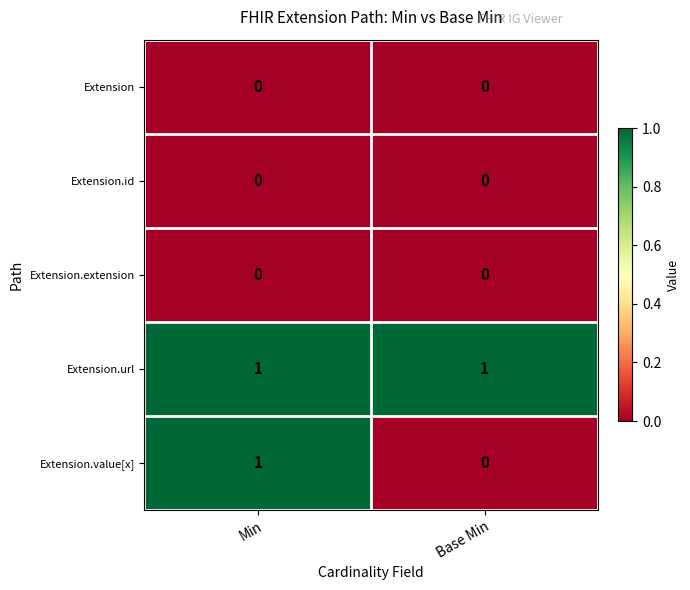

Which series has the widest spread of values?

Extension.value[x]